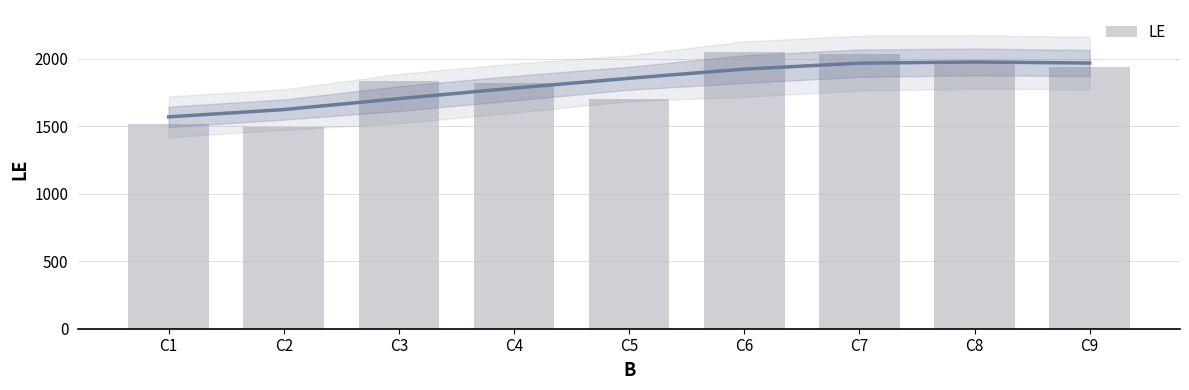

Which has a higher value, C4 or C8?

C8